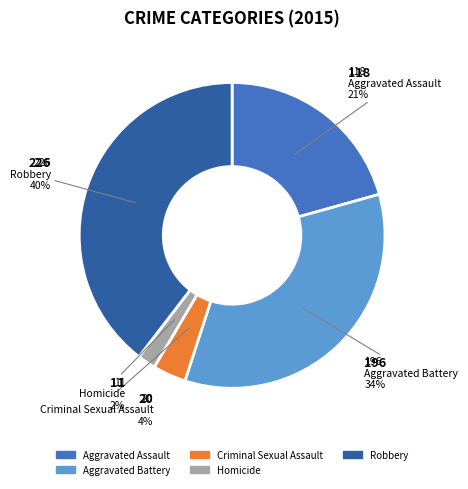

Is there any slice that represents more than half of the pie?

No